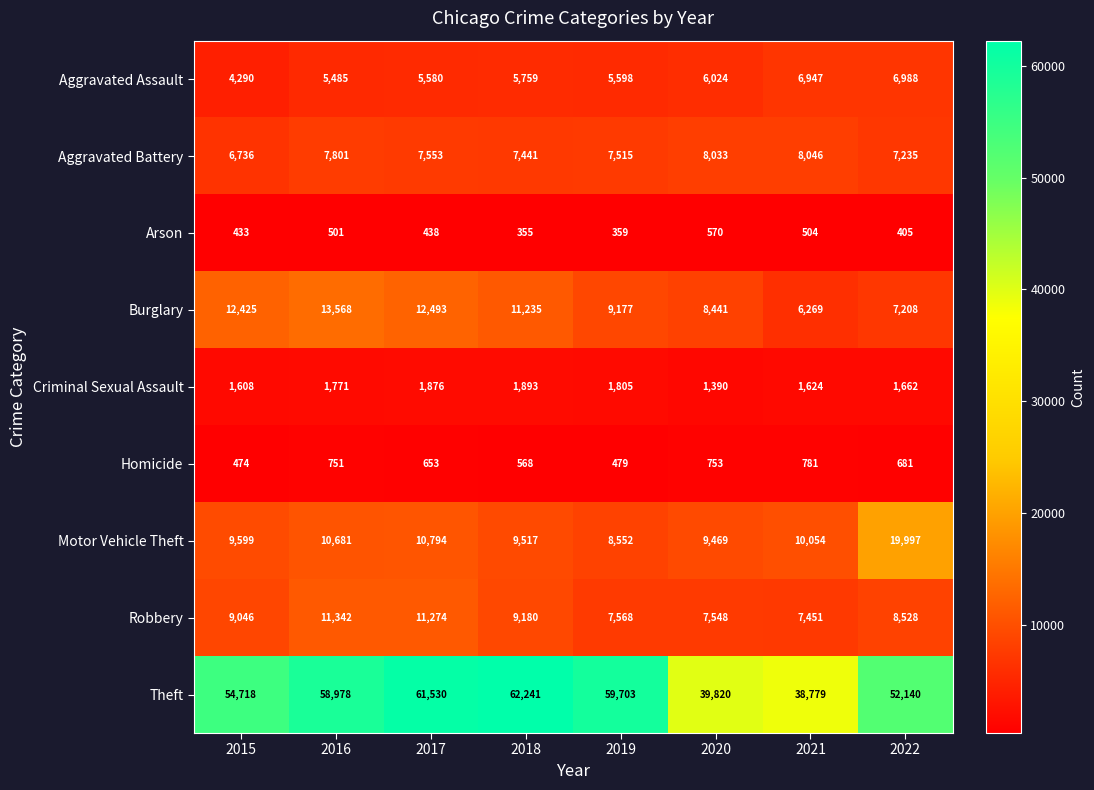

What is the difference between the highest and lowest values at 2020?

39250